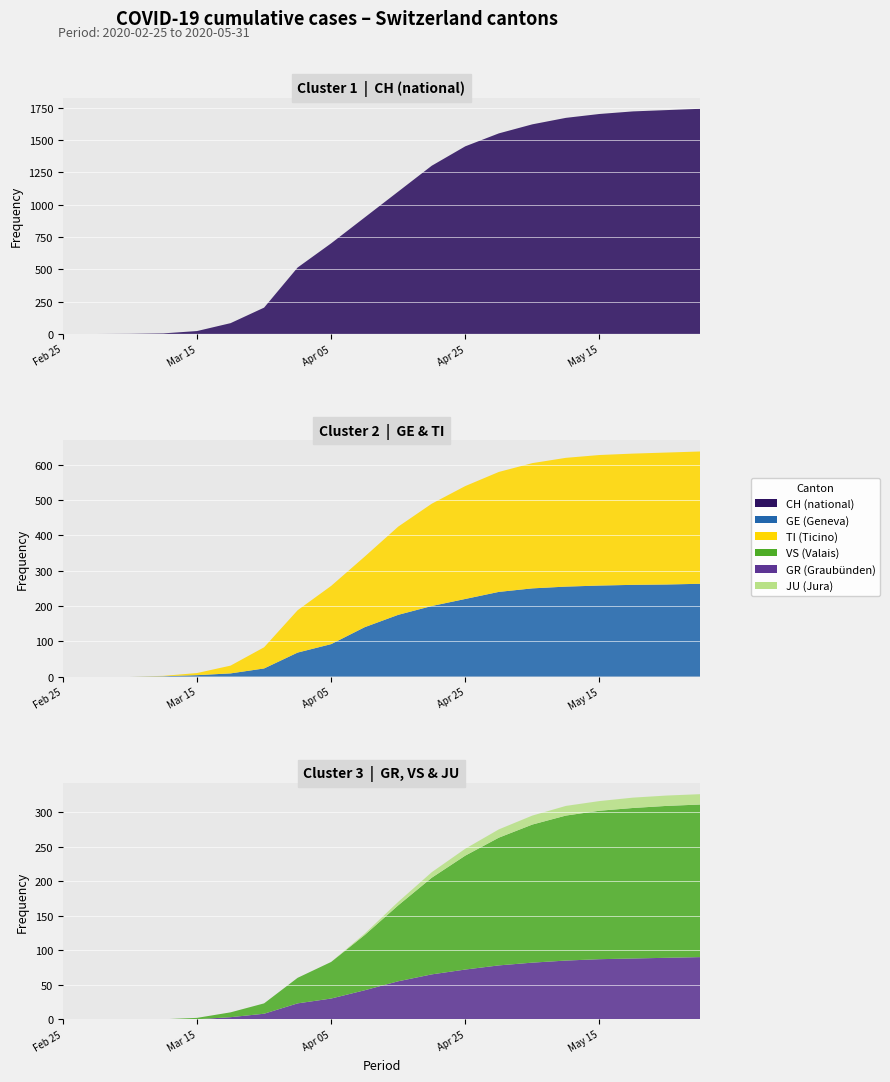

Reading left to right, transcribe all the data shown in this chart.

GE: 0	0	0	1	4	9	23	68	92	140	175	200	220	240	250	255	258	260	261	263
GR: 0	0	0	0	0	3	8	23	30	42	55	65	72	78	82	85	87	88	89	90
TI: 0	0	0	1	6	22	60	120	165	200	250	290	320	340	355	365	370	372	374	375
VS: 0	0	0	0	2	7	15	37	53	80	110	140	165	185	200	210	215	218	220	221
JU: 0	0	0	0	0	0	0	0	0	2	5	8	10	12	13	14	14	15	15	15
CH: 0	0	1	4	22	83	203	513	700	900	1100	1300	1450	1550	1620	1670	1700	1720	1730	1740